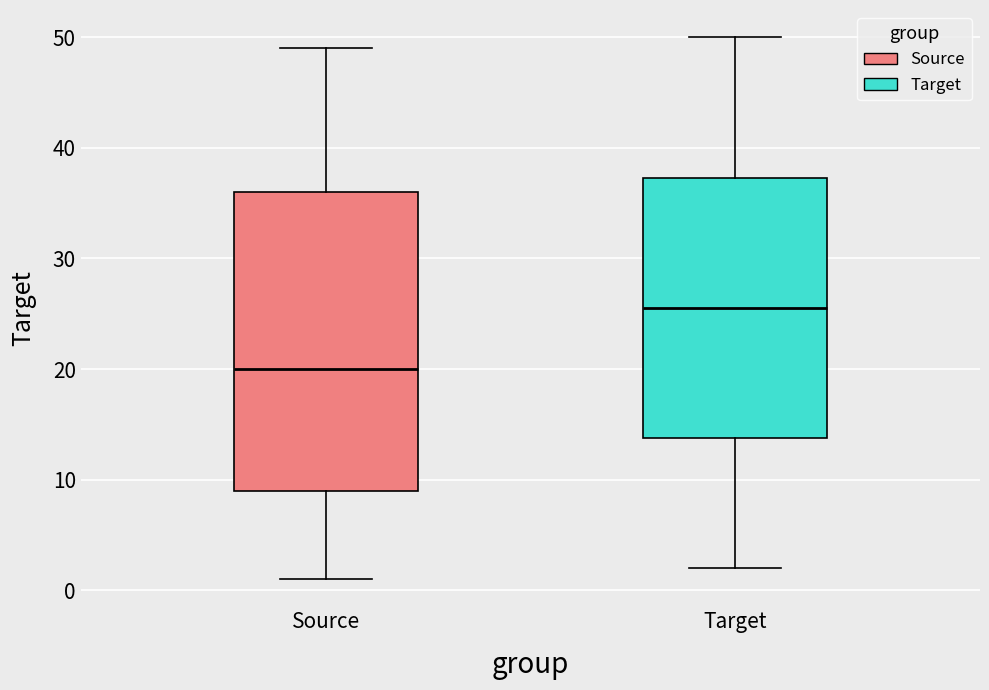

Reading left to right, read every box against the y-axis: the position of its median line, the range the box covers, and the ends of its whiskers. The values are not printed on the chart, so give them approximately, as read against the axis.

Source: median 20, box 9 to 36, whiskers 1 to 49
Target: median 26, box 14 to 37, whiskers 2 to 50